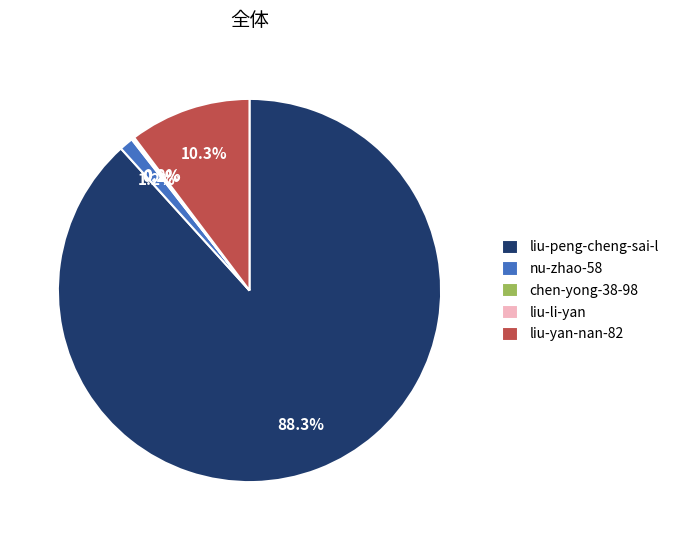

Is liu-peng-cheng-sai-l the majority of the pie?

Yes